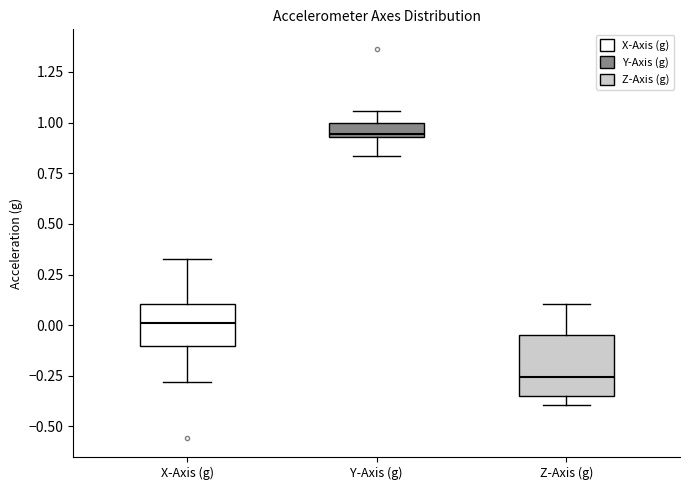

Which box's median line is the highest?

Y-Axis (g)